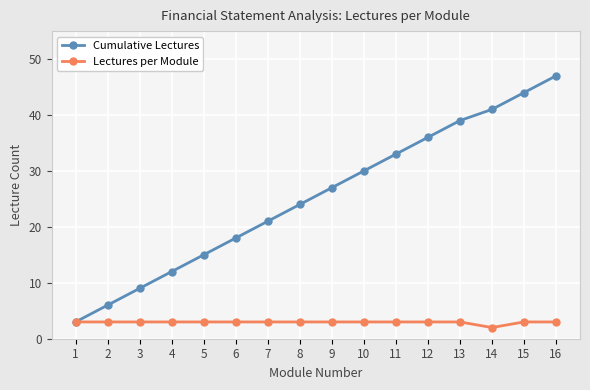

What is the sum of all Cumulative Lectures values?

405